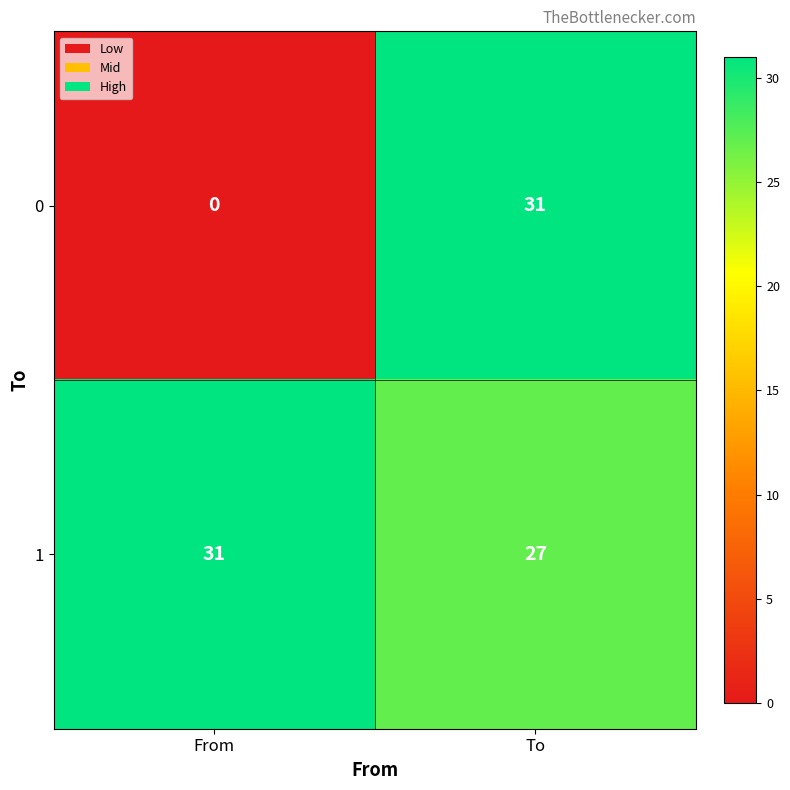

What is the greatest value displayed?

31